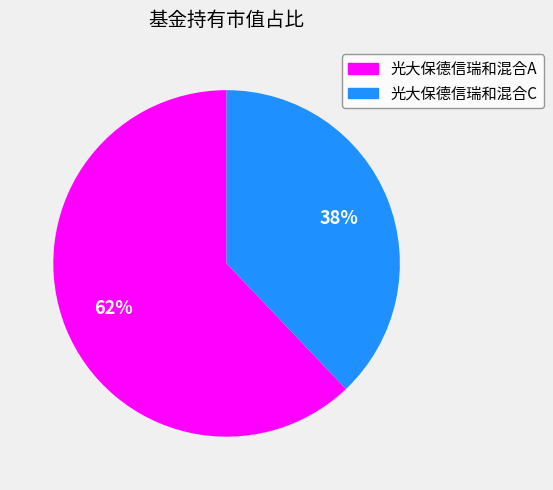

How many slices are in this pie chart?

2